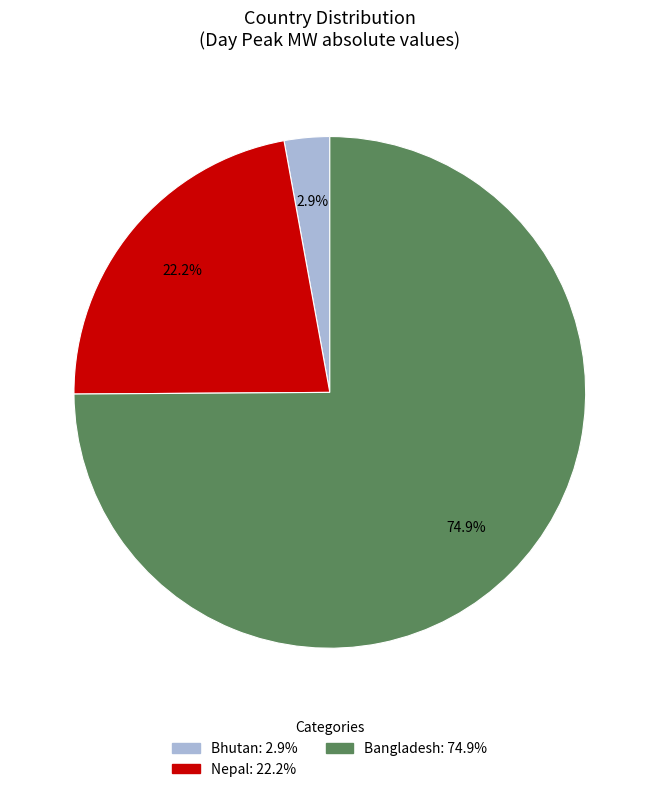

Count the number of slices in the pie.

3